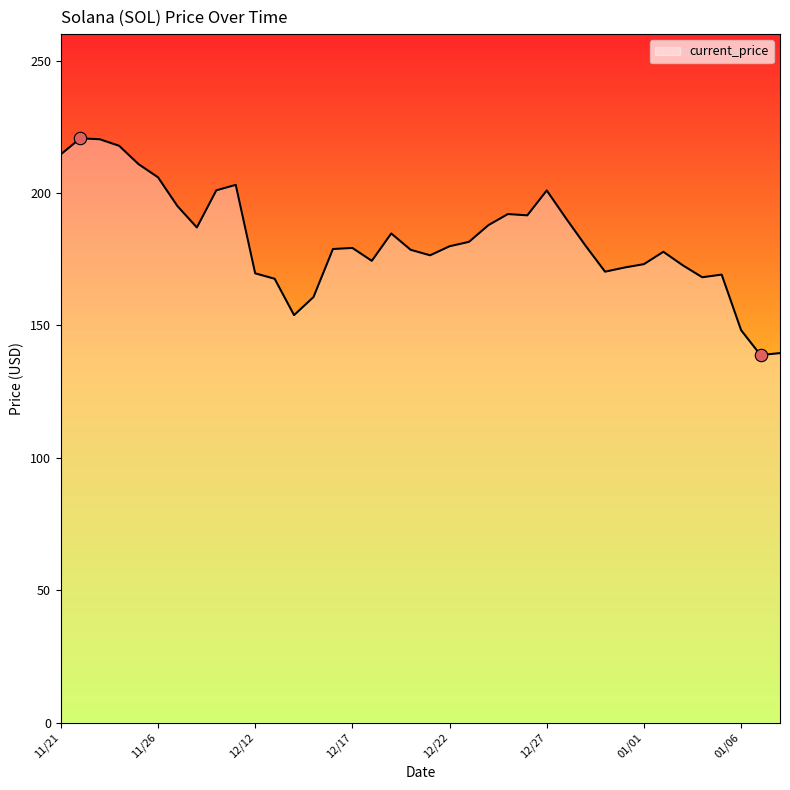

What is the difference between the maximum and minimum values?

81.8